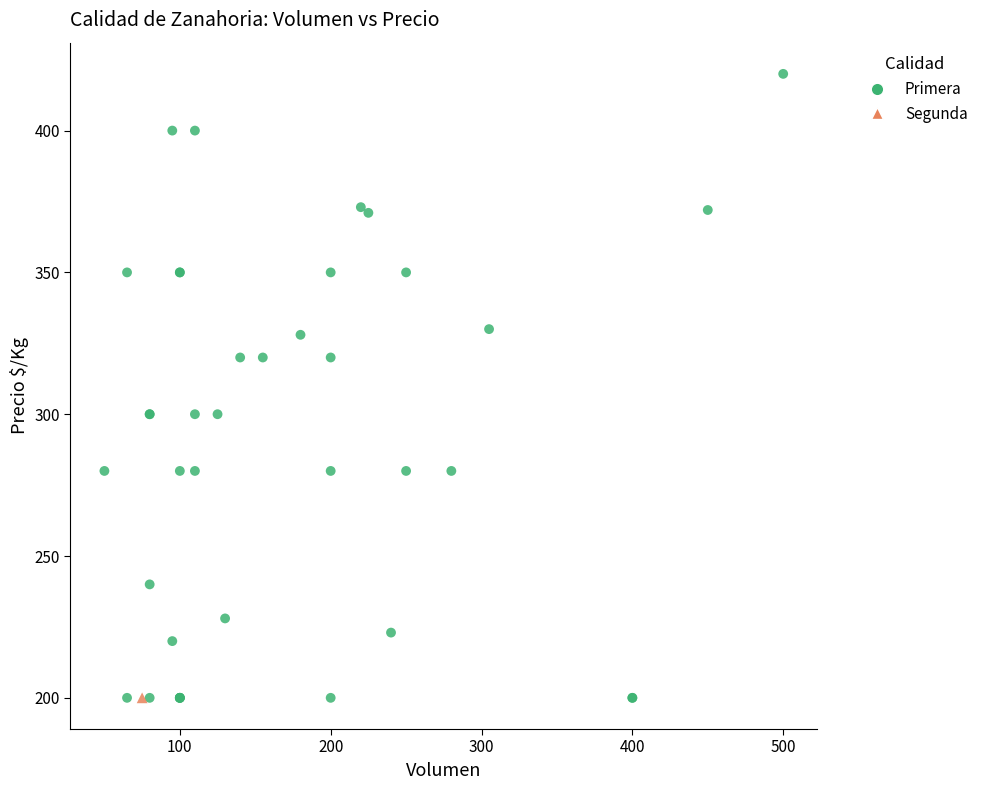

What are all the series names shown in the legend?

Primera, Segunda